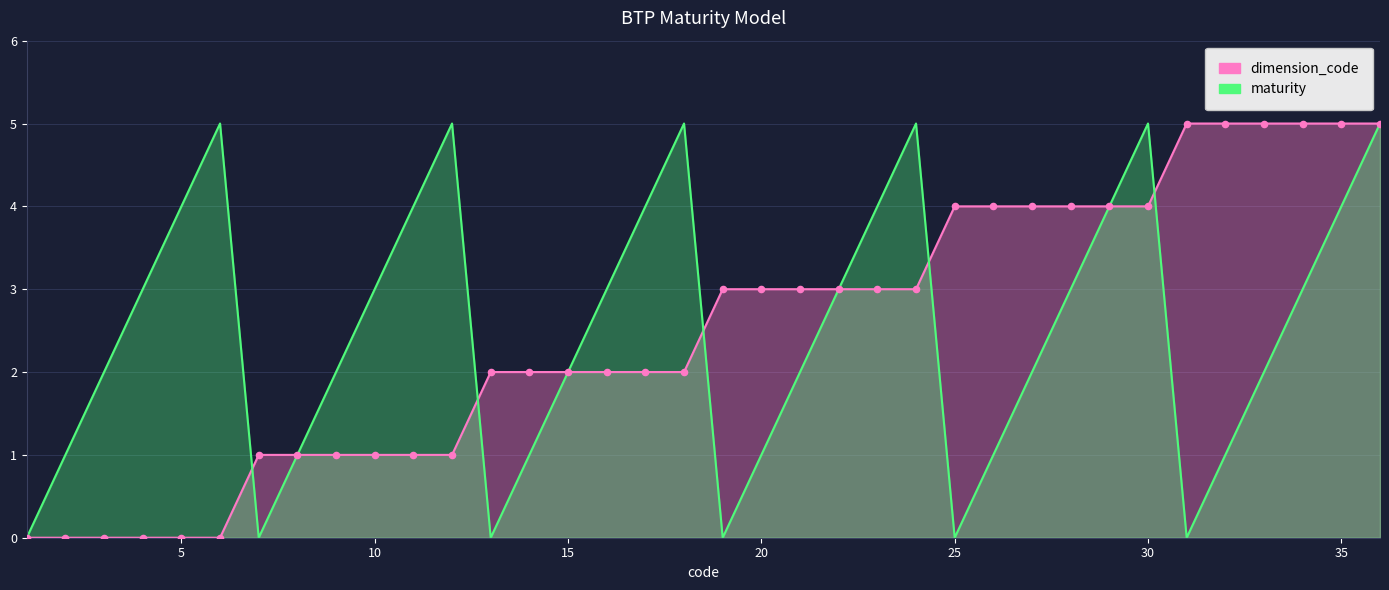

Which series has the largest Y range (max minus min)?

dimension_code